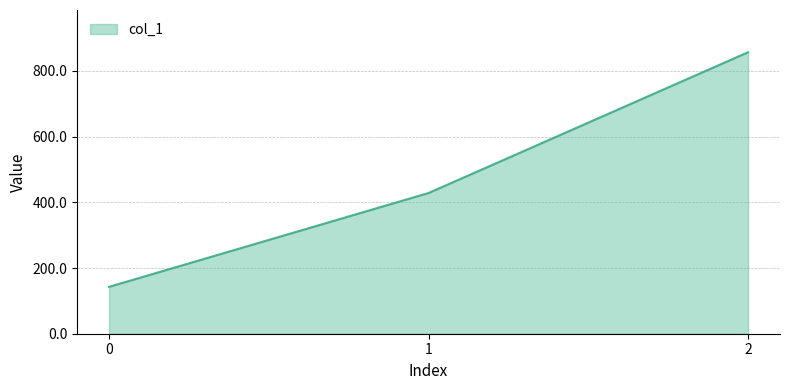

Count the number of categories in the chart.

3